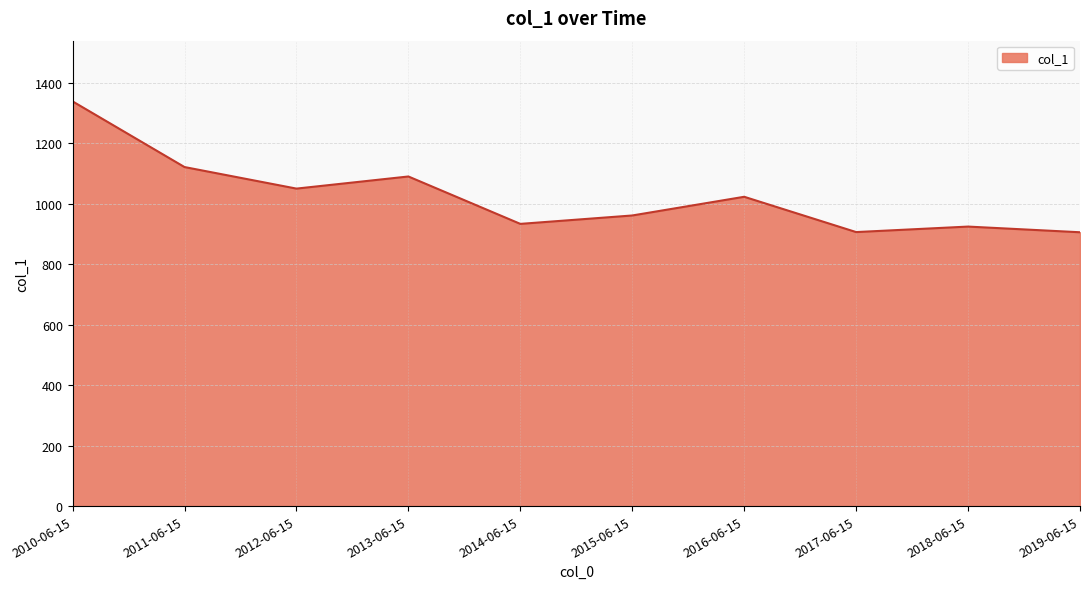

The value at 2014-06-15 is 1243.7. True or false?

False